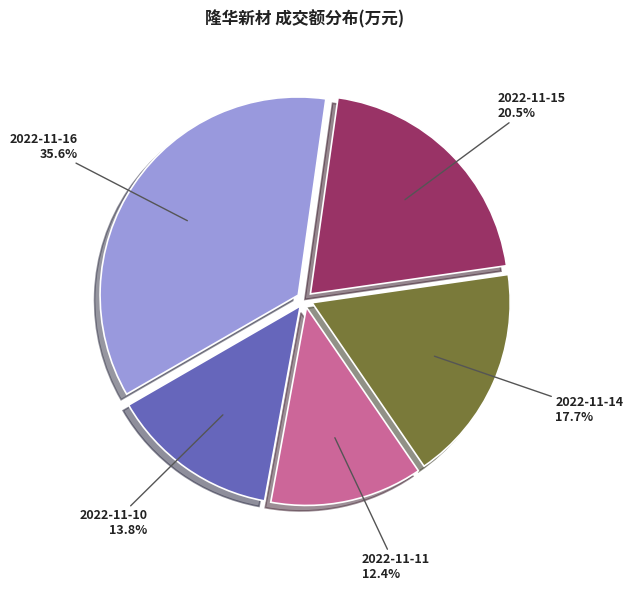

Rank the categories by value from lowest to highest.

2022-11-11, 2022-11-10, 2022-11-14, 2022-11-15, 2022-11-16